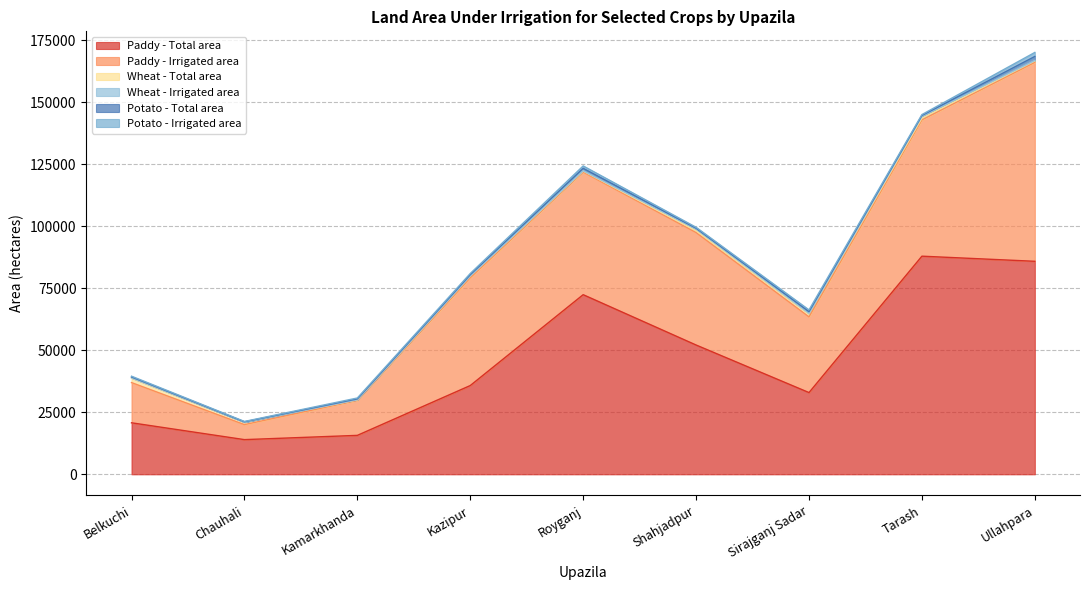

What are all the series names shown in the legend?

Paddy - Total area, Paddy - Irrigated area, Wheat - Total area, Wheat - Irrigated area, Potato - Total area, Potato - Irrigated area